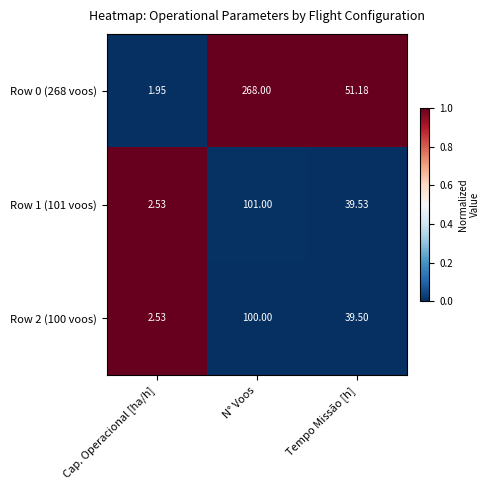

Which series has the widest spread of values?

Row 0 (268 voos)